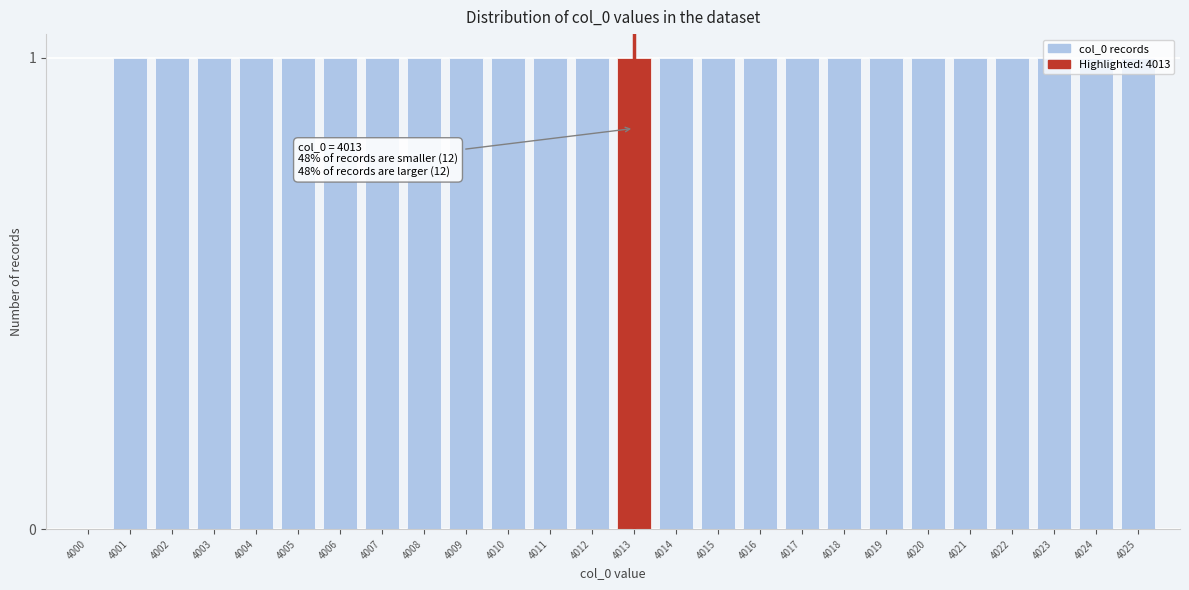

True or false: the data shows 2 at 4020.

False